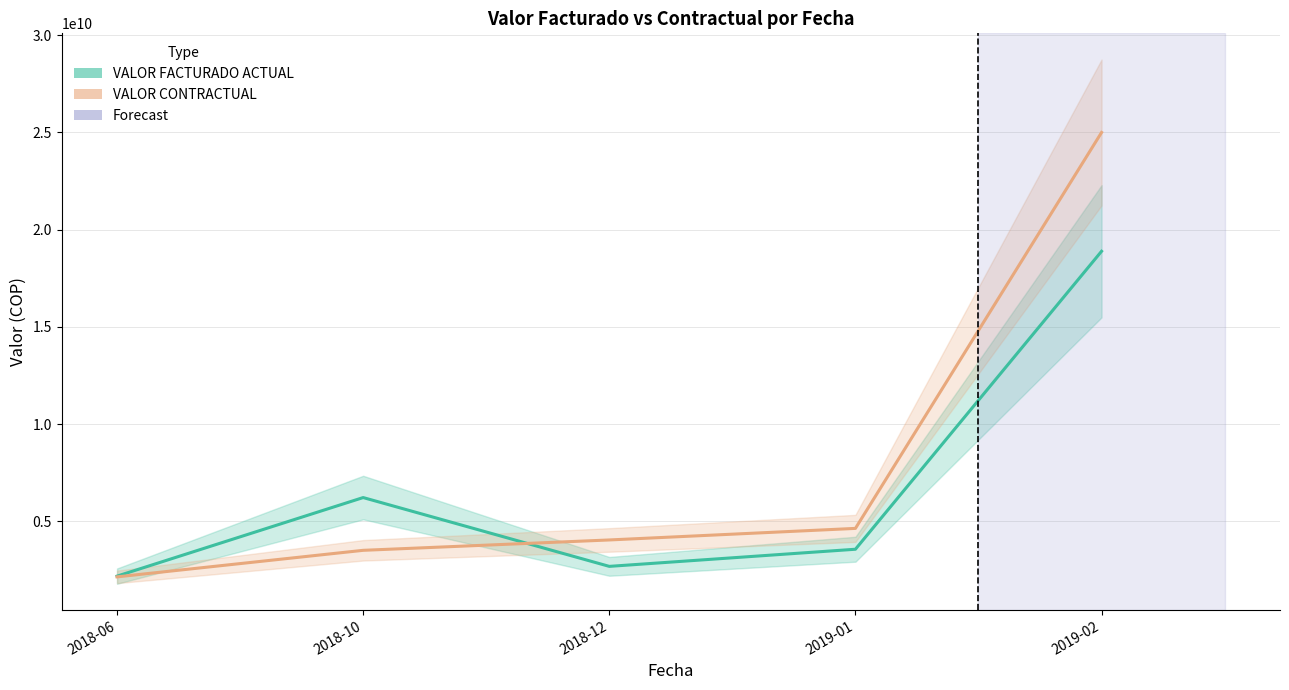

What is the approximate value of VALOR FACTURADO ACTUAL at 2018-12, to the nearest 50?

2683044600